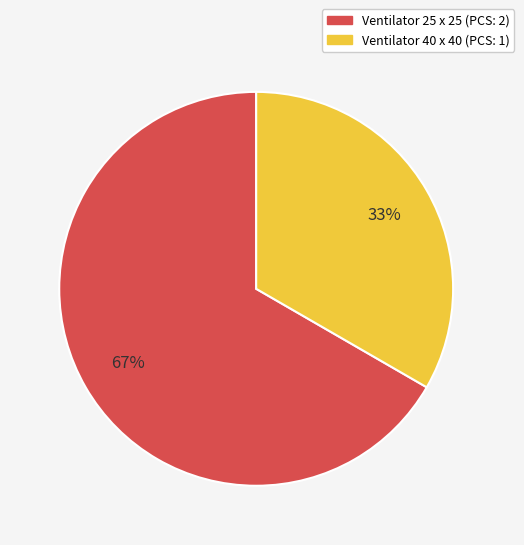

Does any single category account for the majority?

Yes